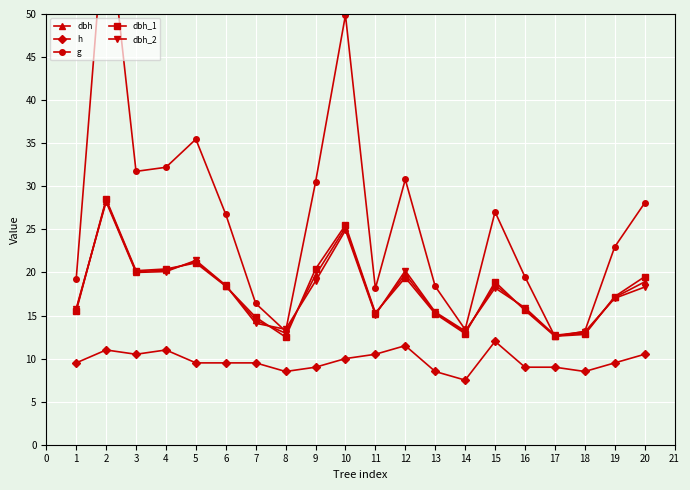

At how many categories does at least one series exceed 18?

15